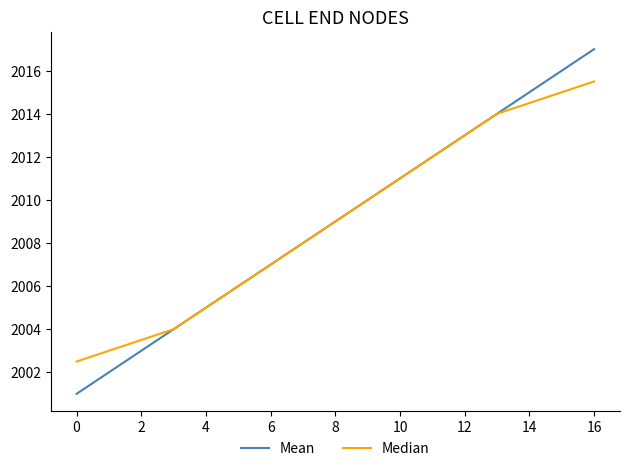

What is the greatest value displayed?

2017.0